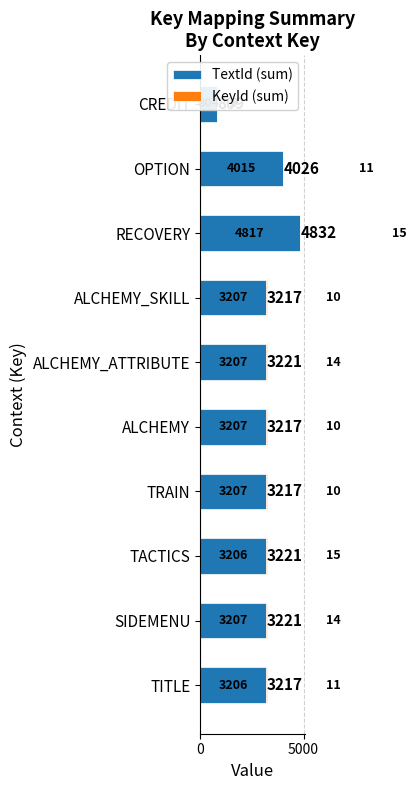

Between ALCHEMY_SKILL and ALCHEMY, which is larger?

ALCHEMY_SKILL